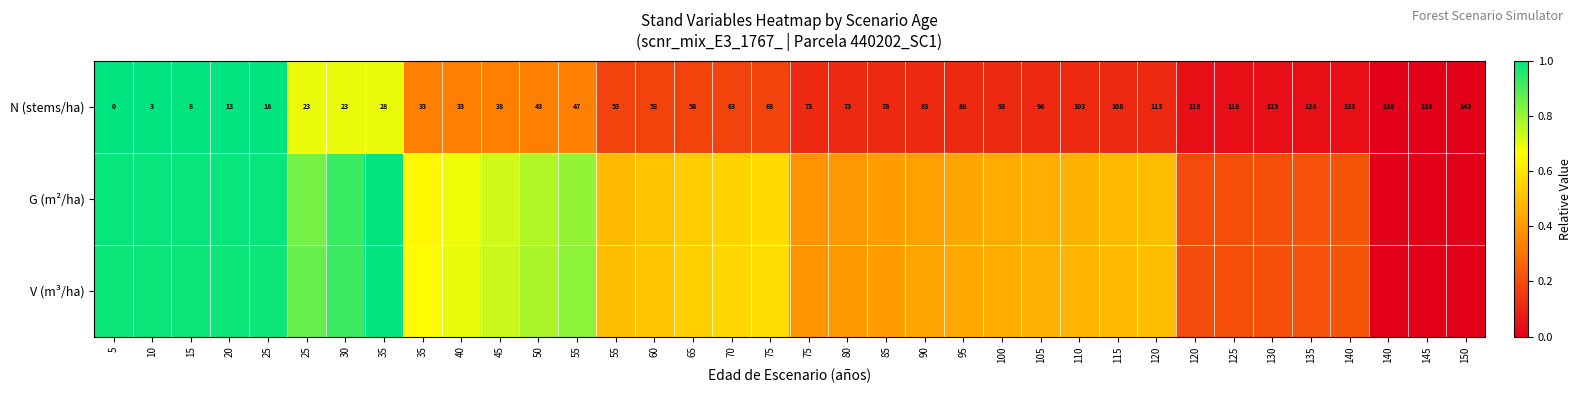

Is the value of N (stems/ha) at 25 greater than the value of G (m²/ha) at 150?

Yes